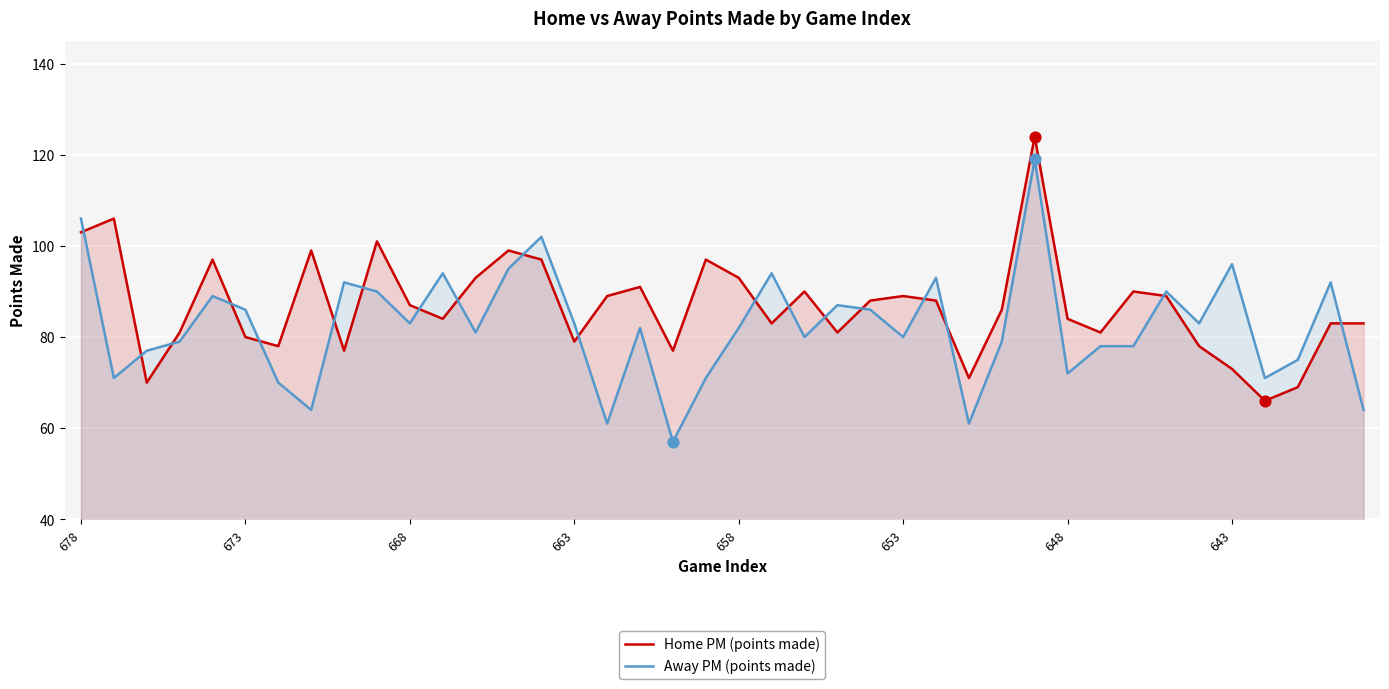

Which series has the largest total across all categories?

Home PM (points made)